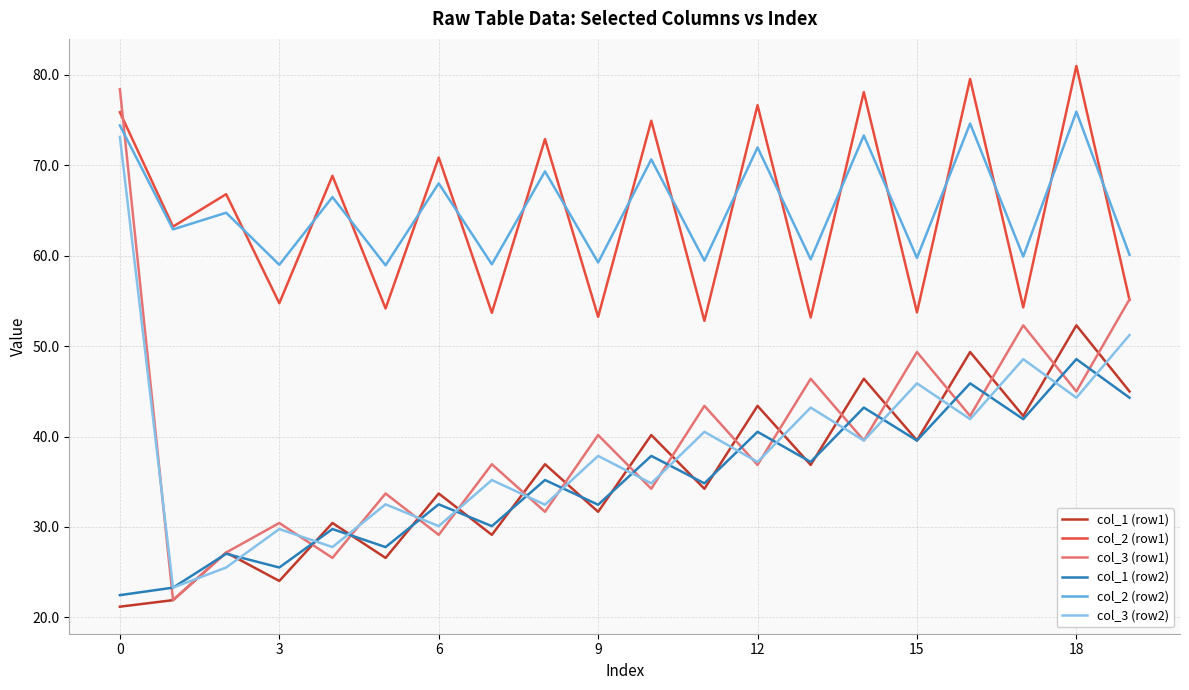

True or false: col_1 (row1) has more than 1 points higher than both neighbors.

True